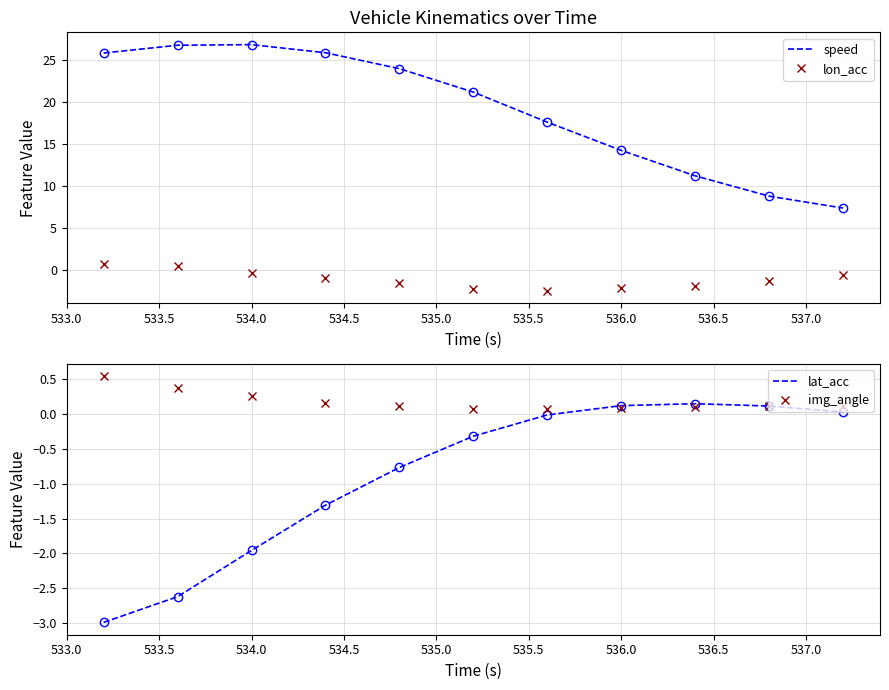

What value does the lon_acc series have at 535.5?

-2.3